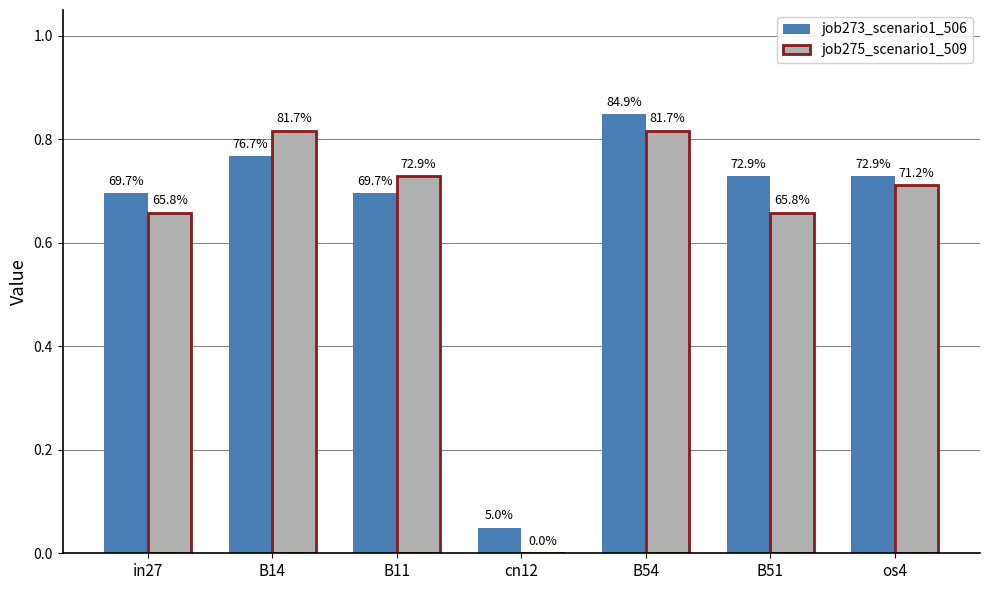

Count the job275_scenario1_509 values in the range 0 to 1.

7